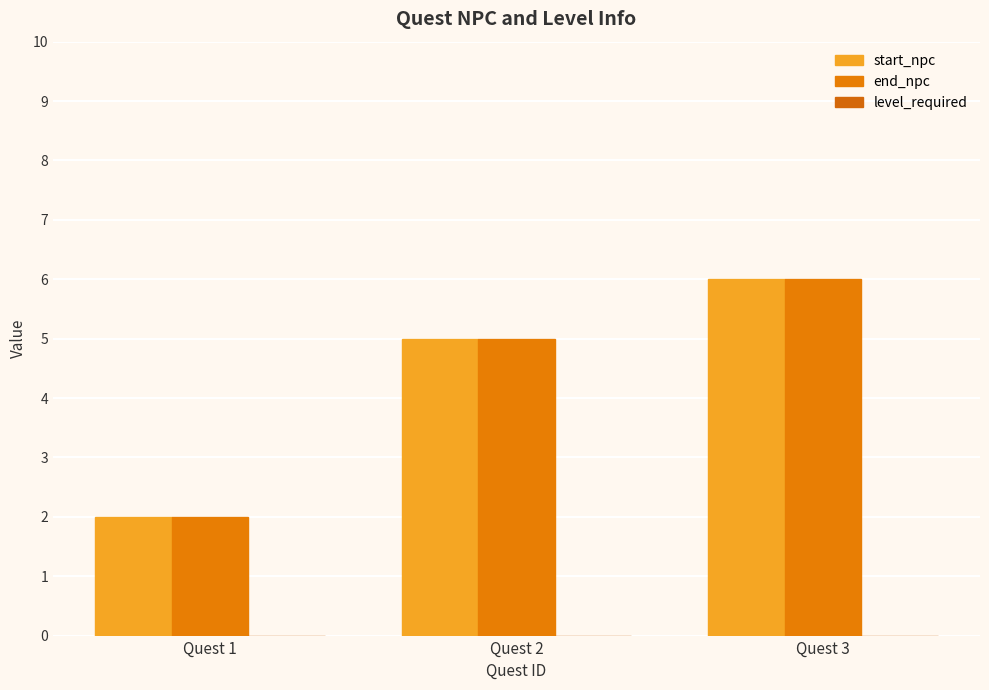

What is the average value of the start_npc series?

4